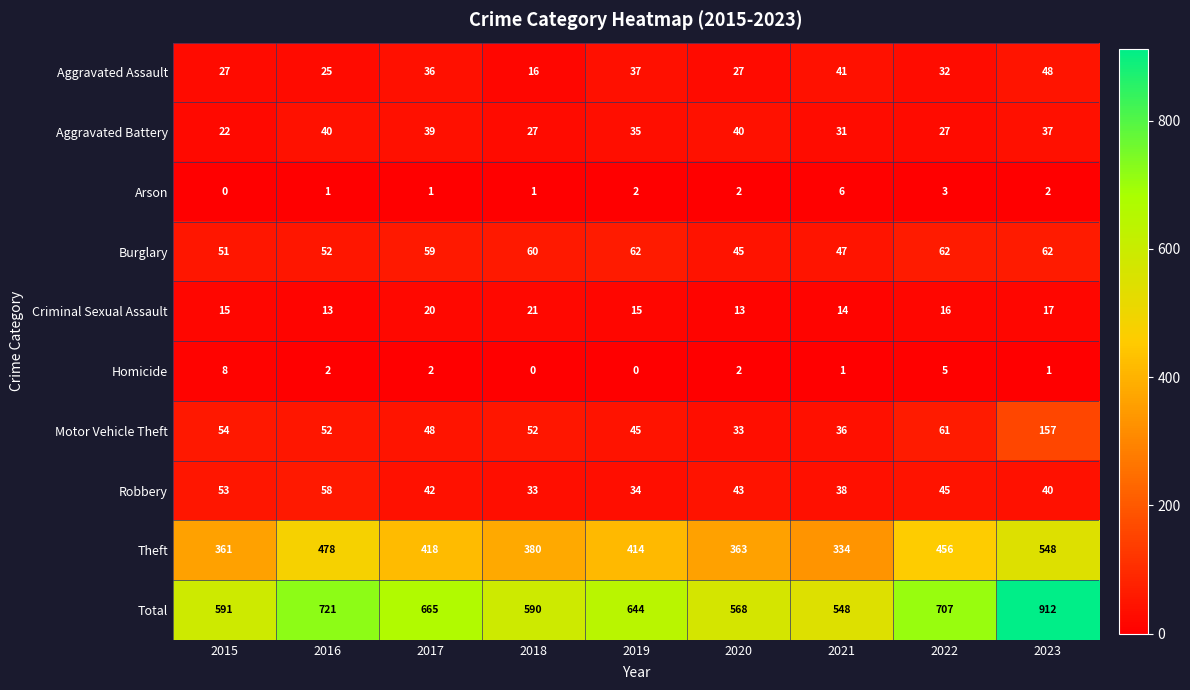

List the series in order of their peak value, highest first.

Total, Theft, Motor Vehicle Theft, Burglary, Robbery, Aggravated Assault, Aggravated Battery, Criminal Sexual Assault, Homicide, Arson